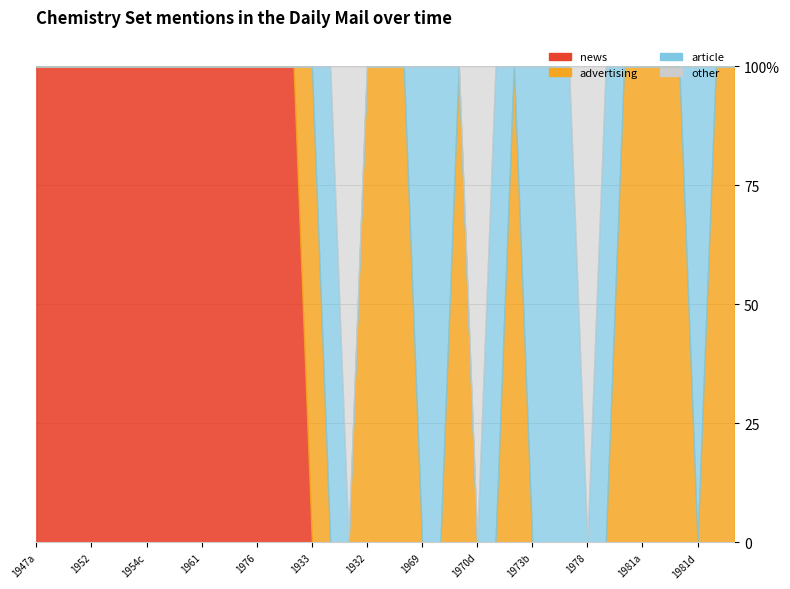

How many interior local peaks does the other series have?

3